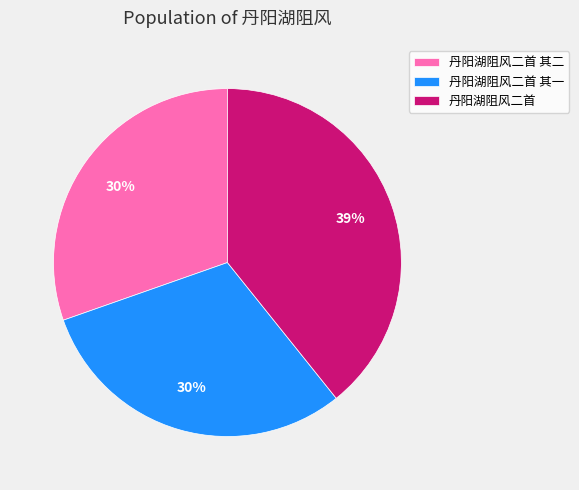

To the nearest percent, what percentage of the pie is 丹阳湖阻风二首?

39%